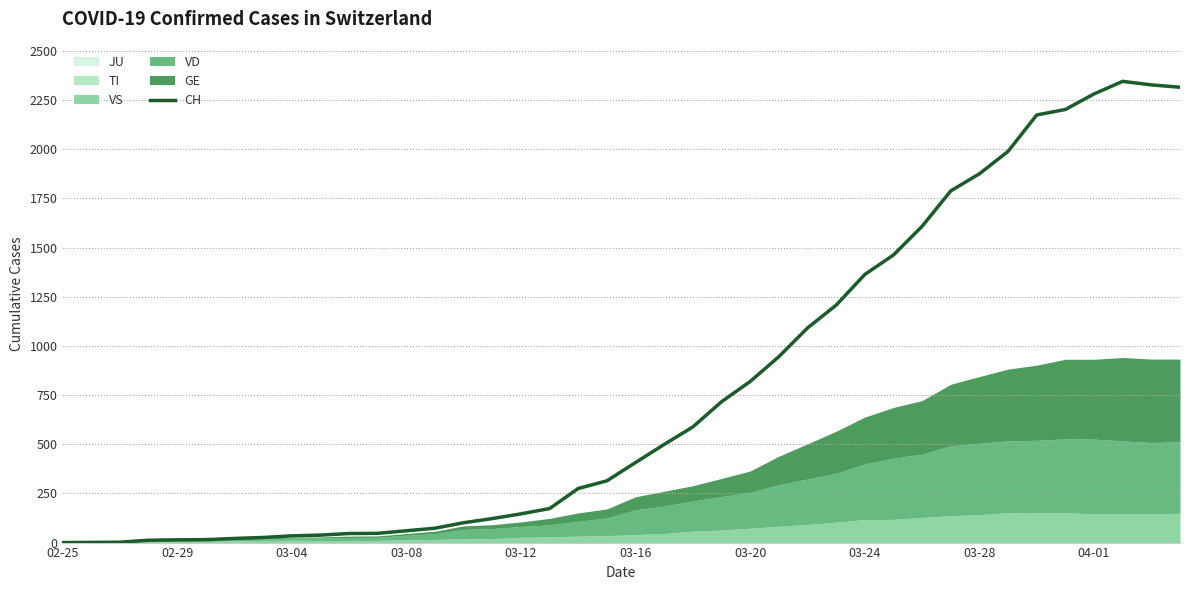

What is the highest value of the CH series?

2345